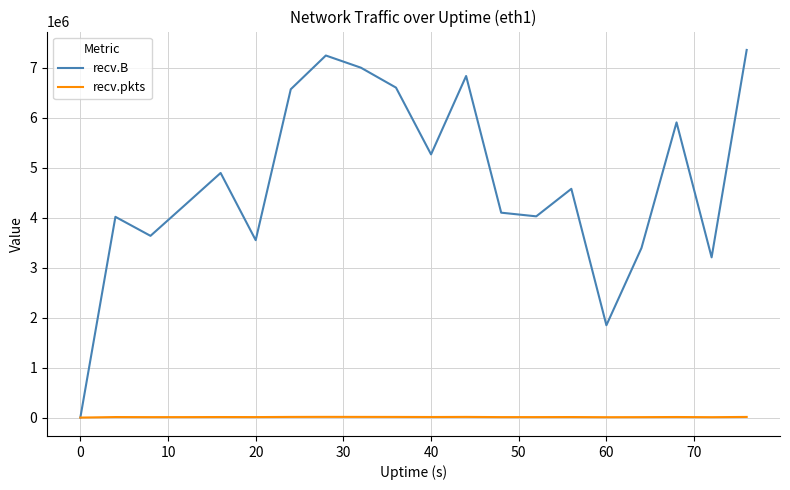

List the series in order of their peak value, lowest first.

recv.pkts, recv.B